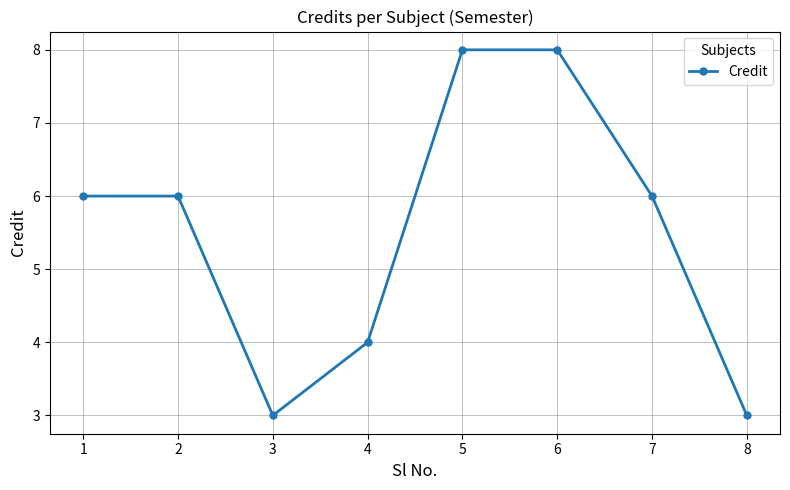

What is the change in value from 3 to 4?

+1